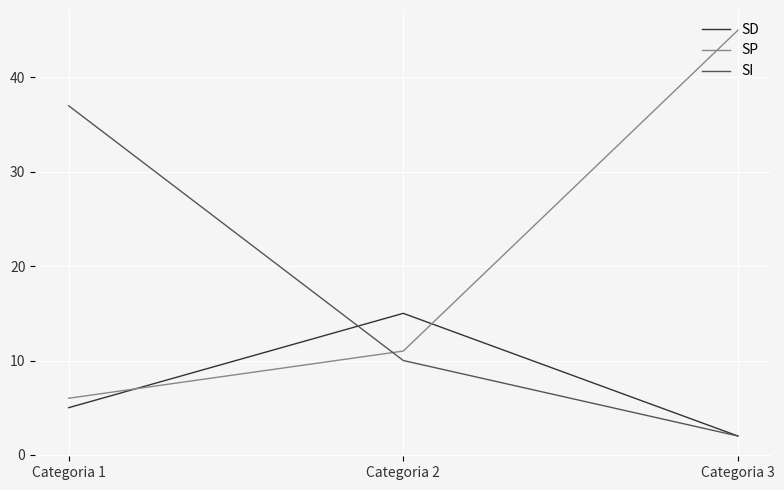

The SI series shows 2 at Categoria 3. True or false?

True